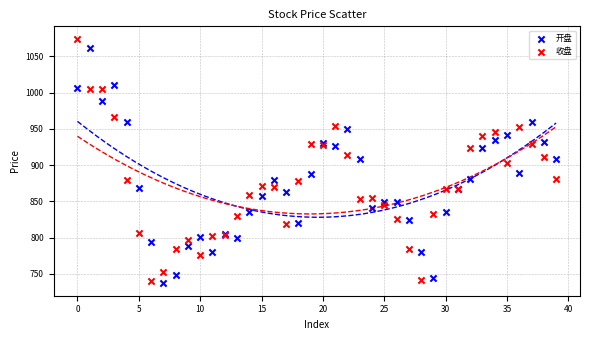

Which series has the largest Y range (max minus min)?

收盘